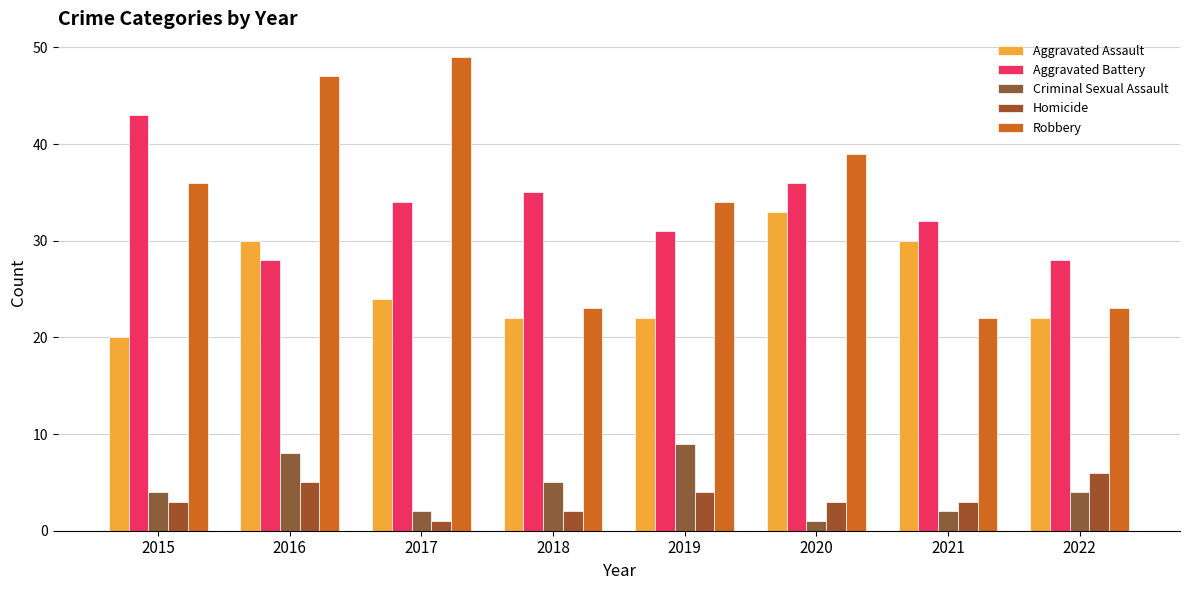

Reading left to right, transcribe all the data shown in this chart.

Aggravated Assault: 20	30	24	22	22	33	30	22
Aggravated Battery: 43	28	34	35	31	36	32	28
Criminal Sexual Assault: 4	8	2	5	9	1	2	4
Homicide: 3	5	1	2	4	3	3	6
Robbery: 36	47	49	23	34	39	22	23